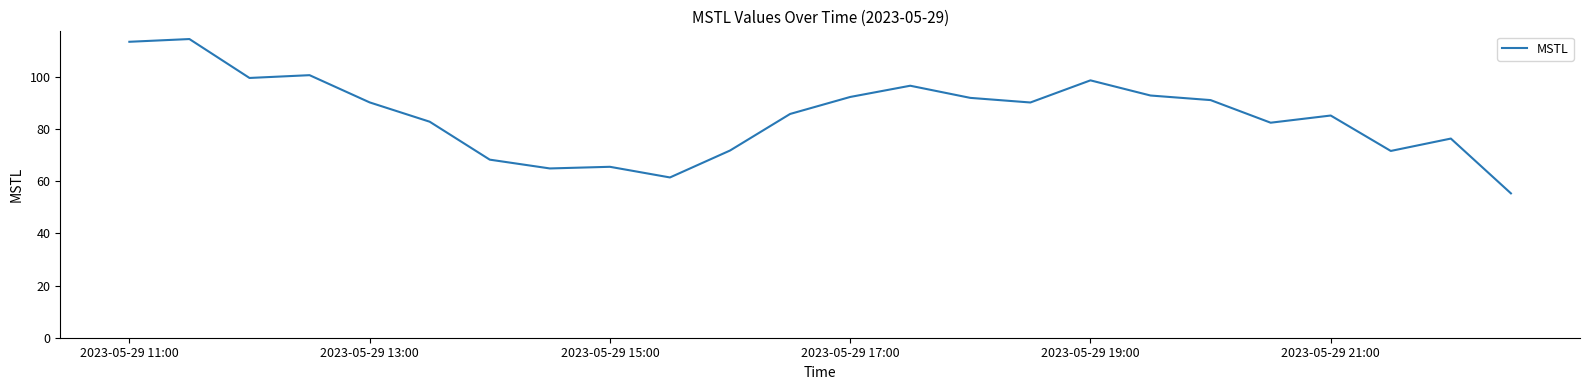

What is the smallest value displayed?

55.3